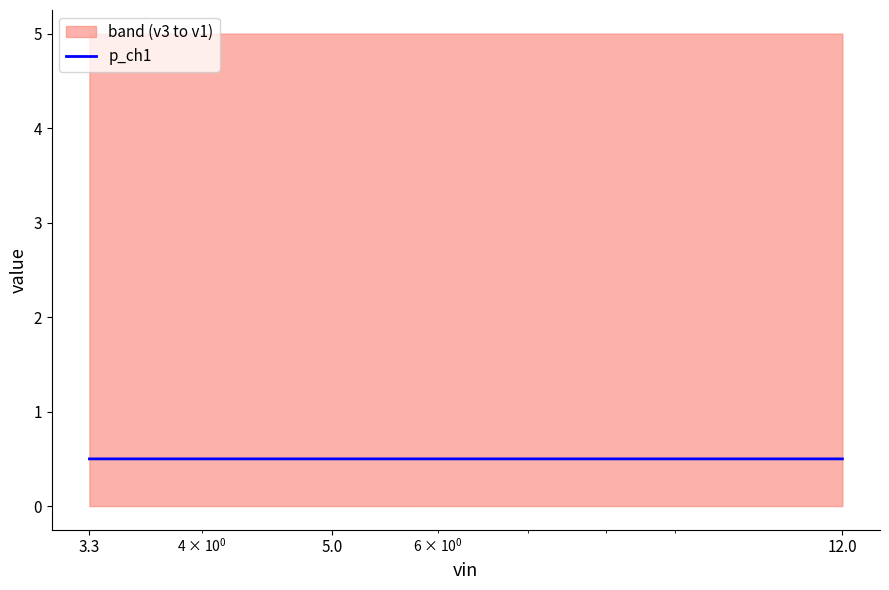

List the labels in order of value, largest first.

5.0, 12.0, 3.3